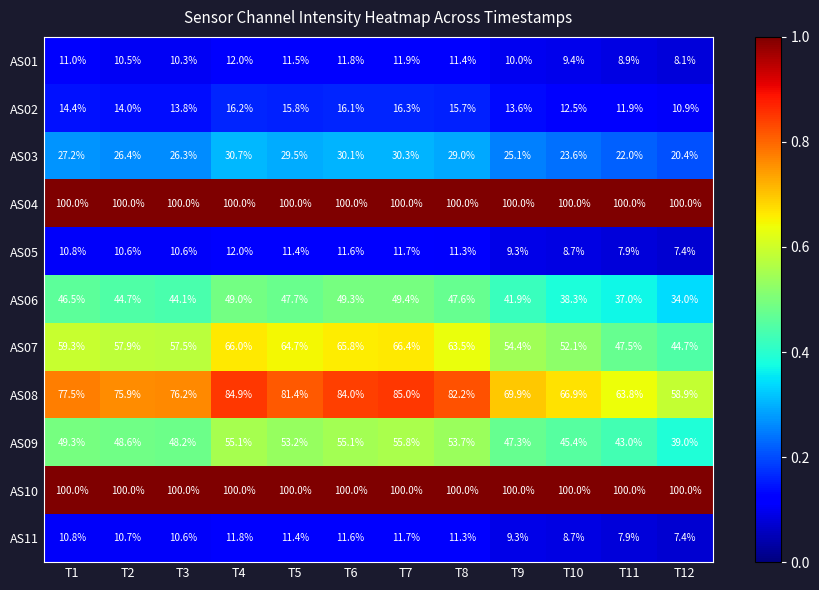

List the labels in order of AS01 value, smallest first.

T12, T11, T10, T9, T3, T2, T1, T8, T5, T6, T7, T4